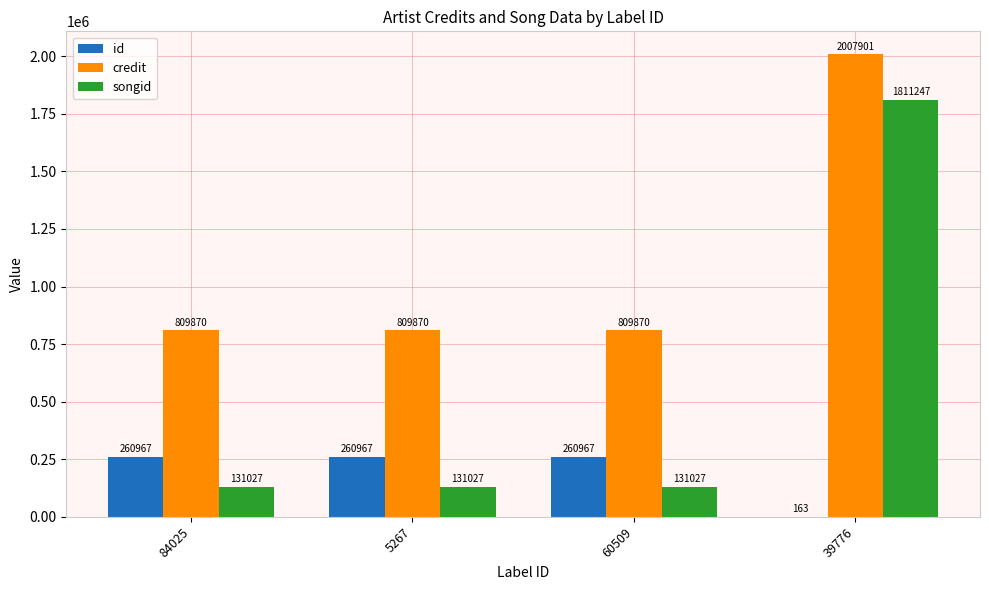

Which category has the highest value across all series?

39776